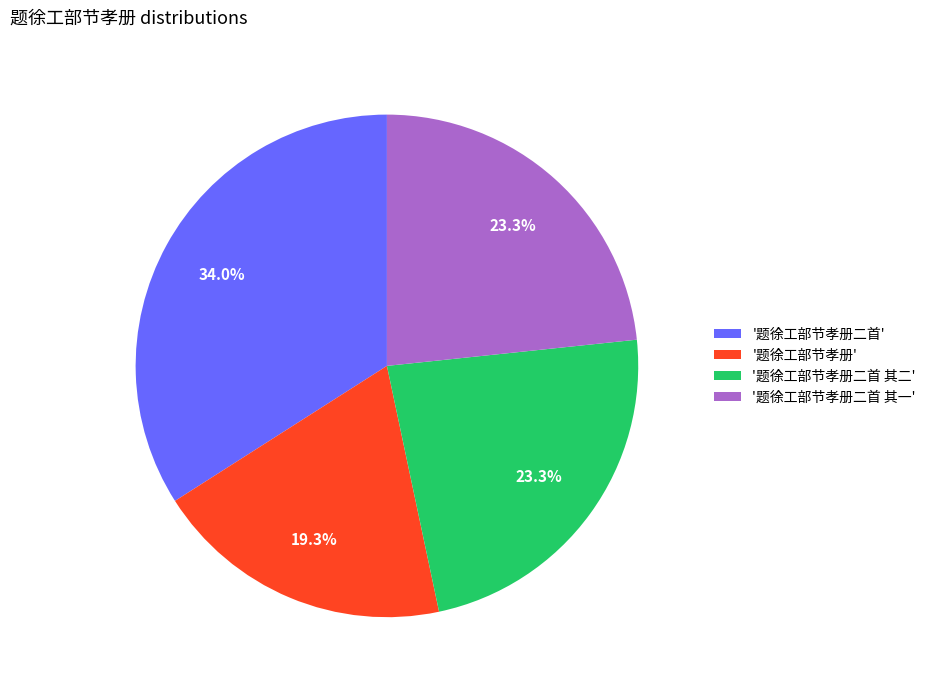

To the nearest percent, what is the difference between the largest and smallest slice percentages?

15%